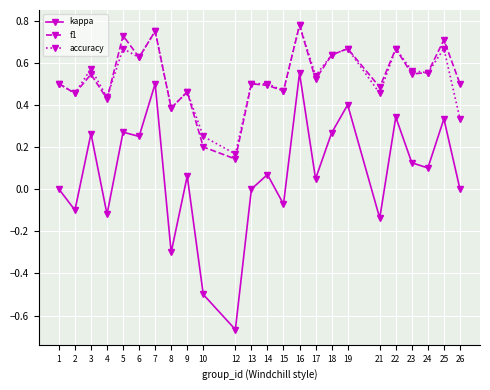

Count the f1 values in the range 0 to 1.

24